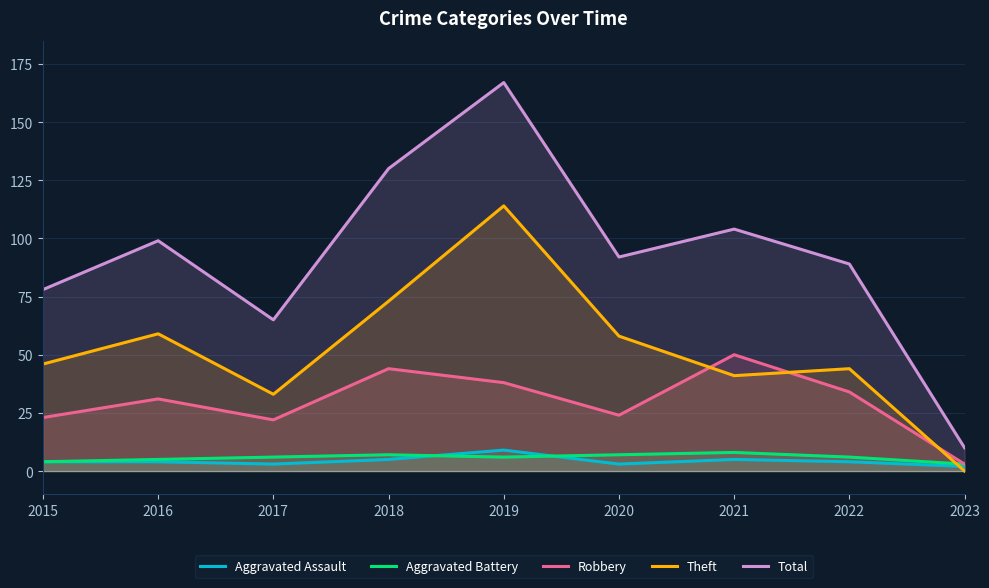

Count the number of categories in the chart.

9